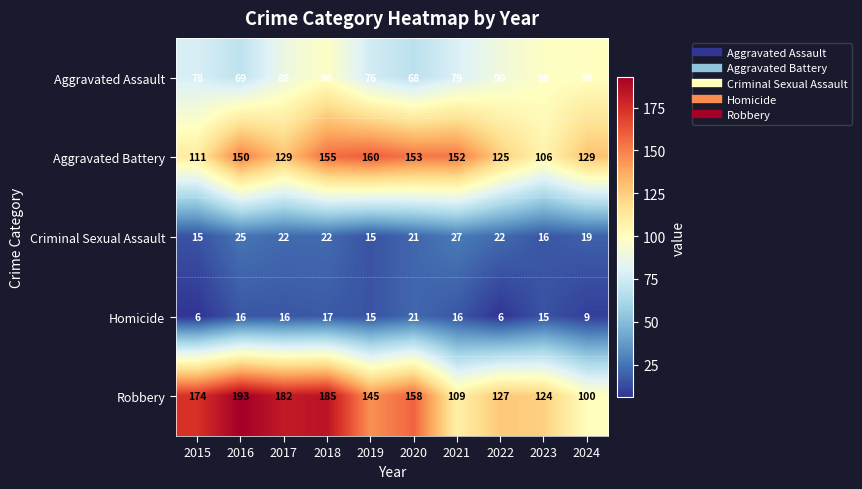

At which label is Criminal Sexual Assault closest to 21?

2020